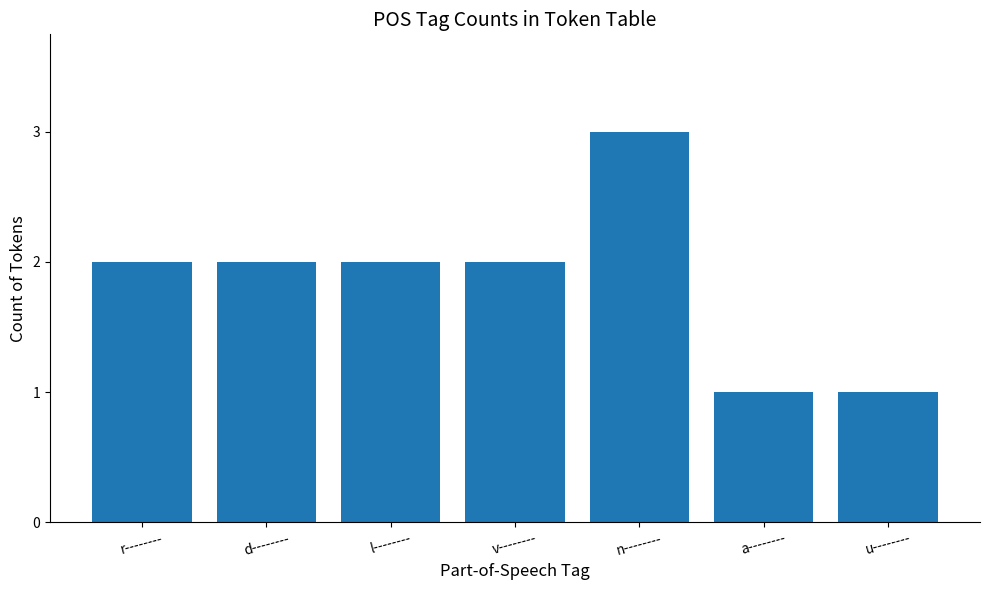

Reading left to right, what are all the values shown in this chart?

2	2	2	2	3	1	1